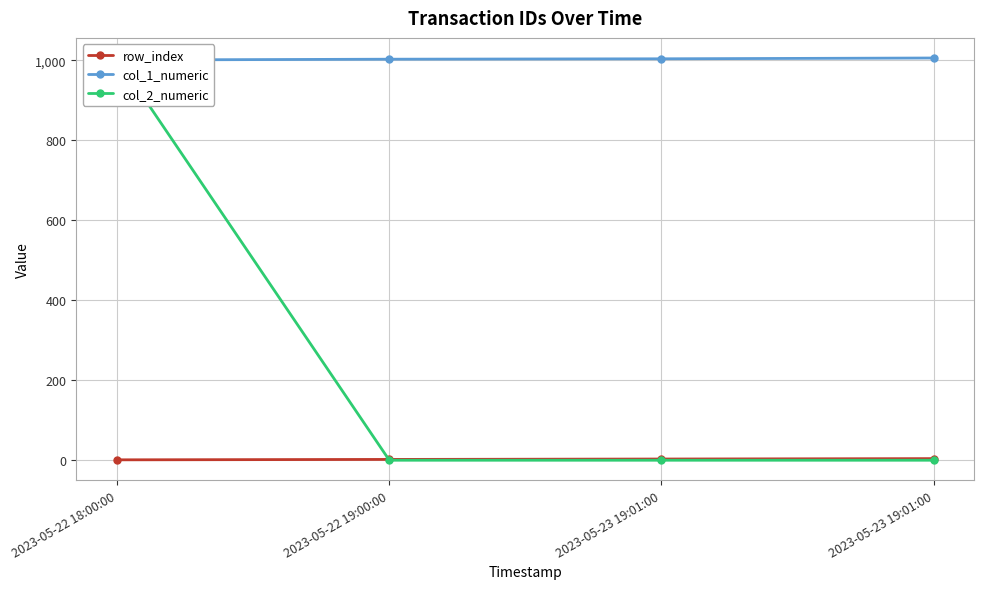

How many col_2_numeric values are between 0 and 1005?

4